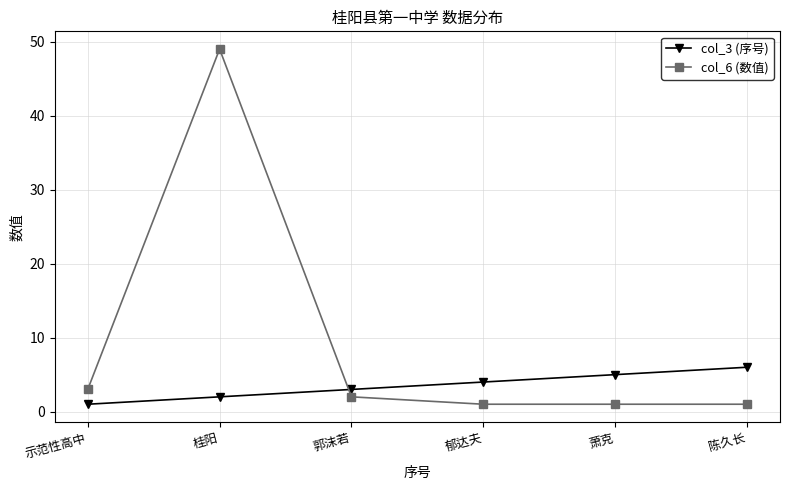

At which category is the sum across all series the highest?

桂阳